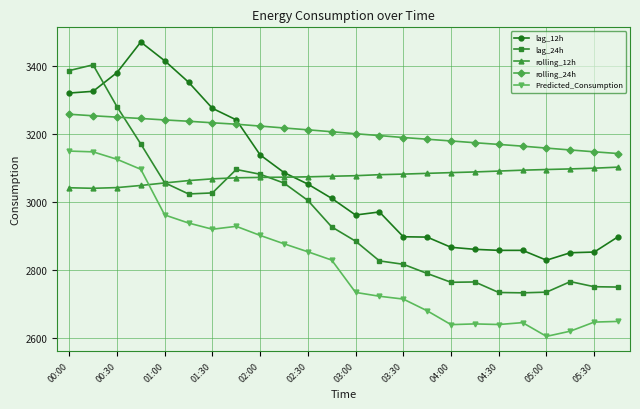

Does the chart display data point markers on the line(s)?

Yes